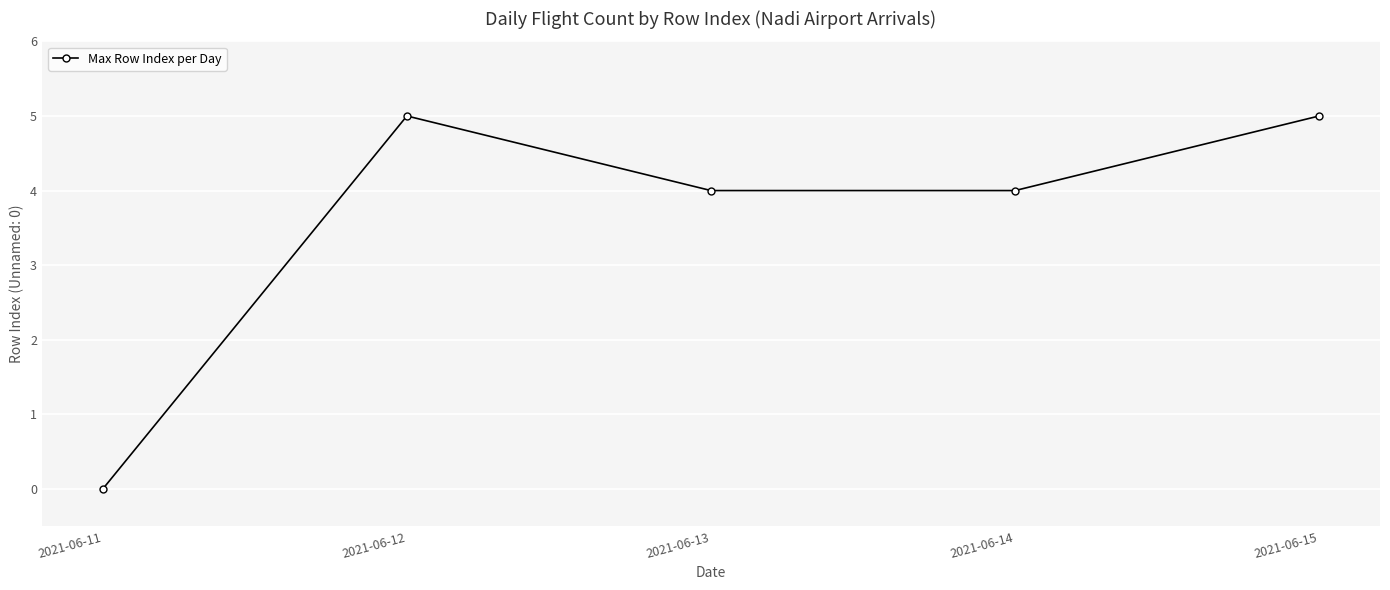

The chart shows a value of 5 at 2021-06-12. True or false?

True